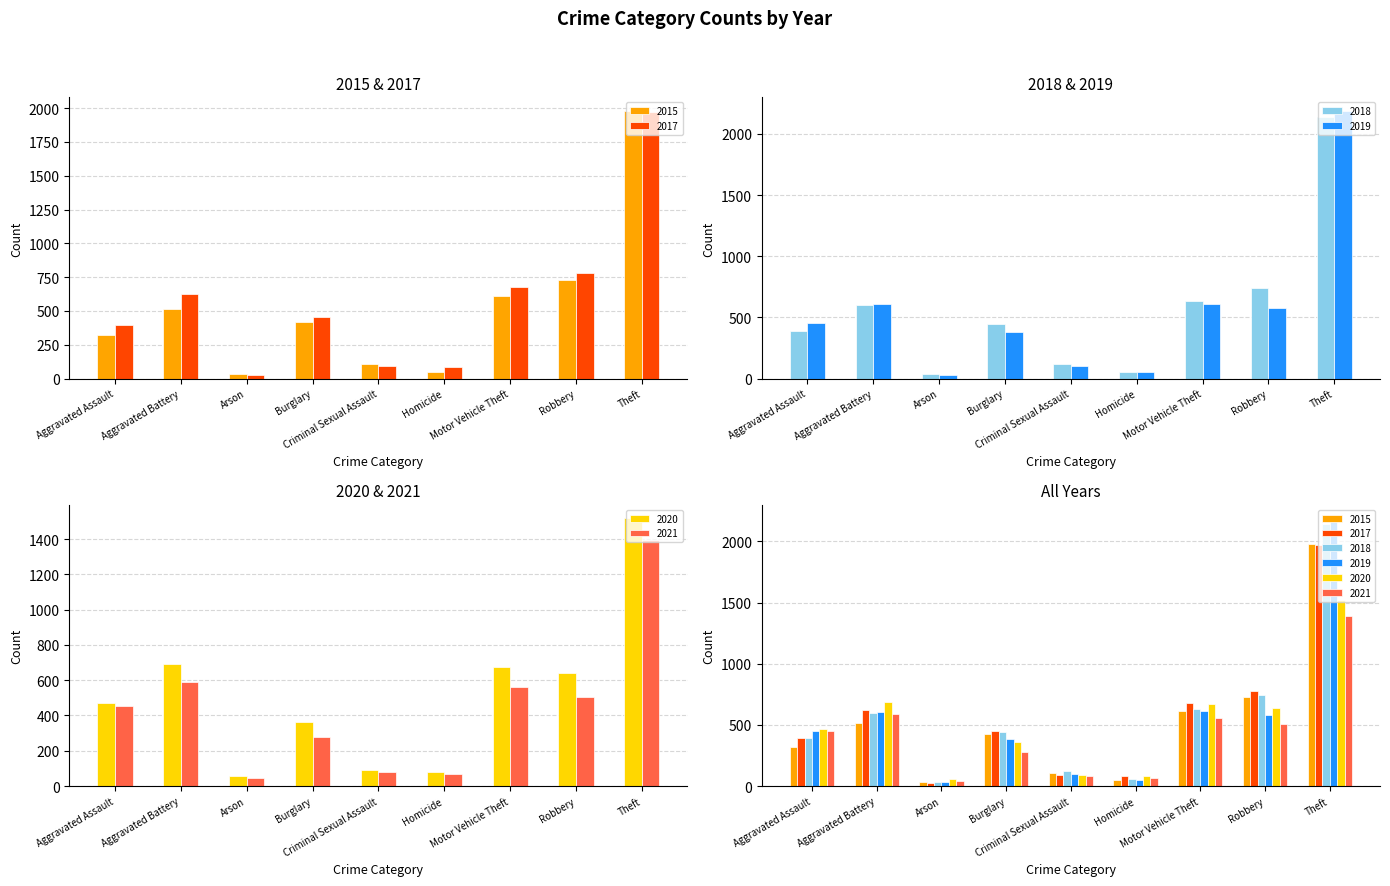

List the series in order of their peak value, highest first.

2019, 2018, 2015, 2017, 2020, 2021